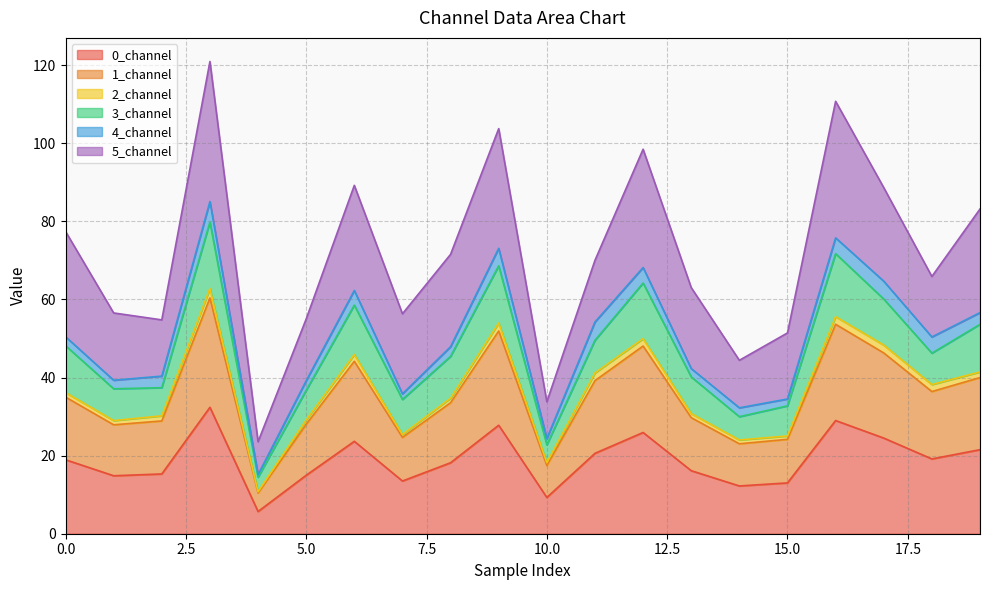

At which category does 0_channel reach its first local valley?

1